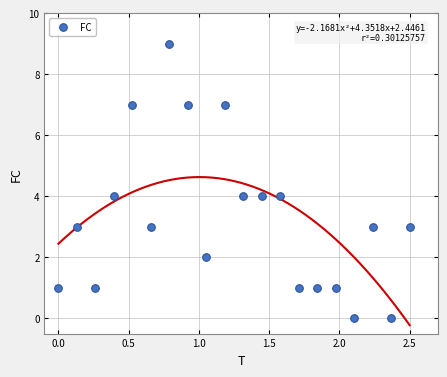

What is the range of Y values (max minus min)?

9